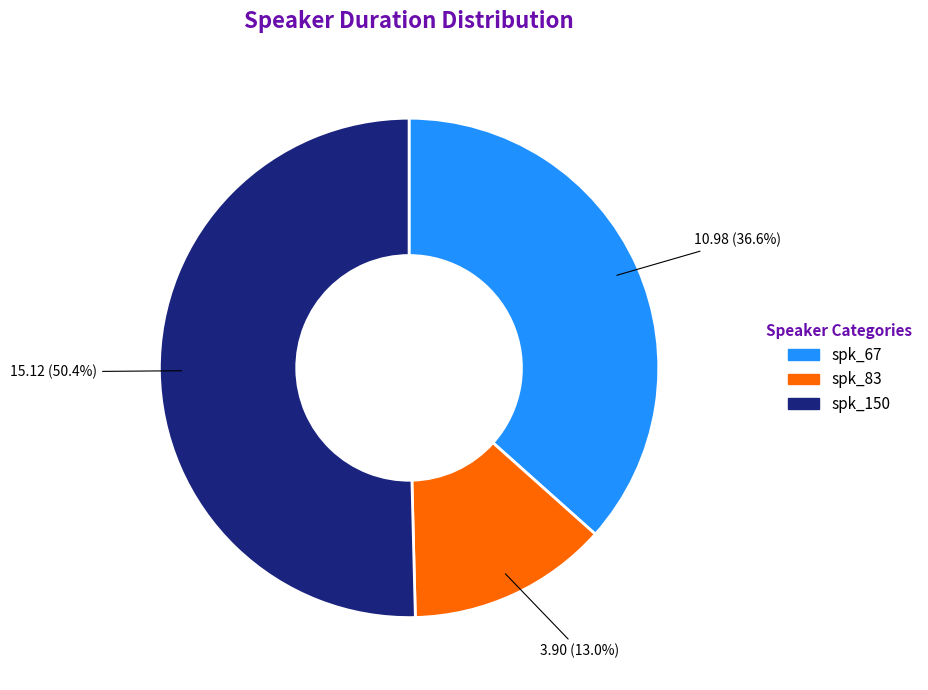

Does any single category account for the majority?

Yes